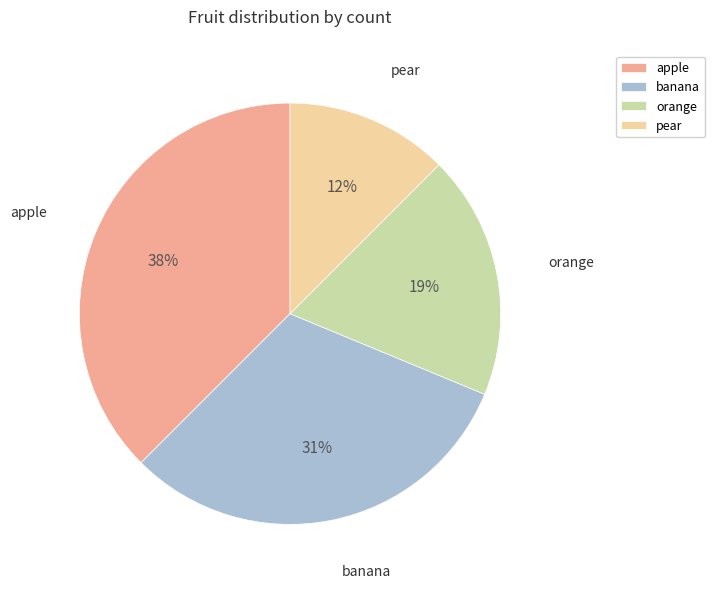

To the nearest percent, what portion does banana represent?

31%